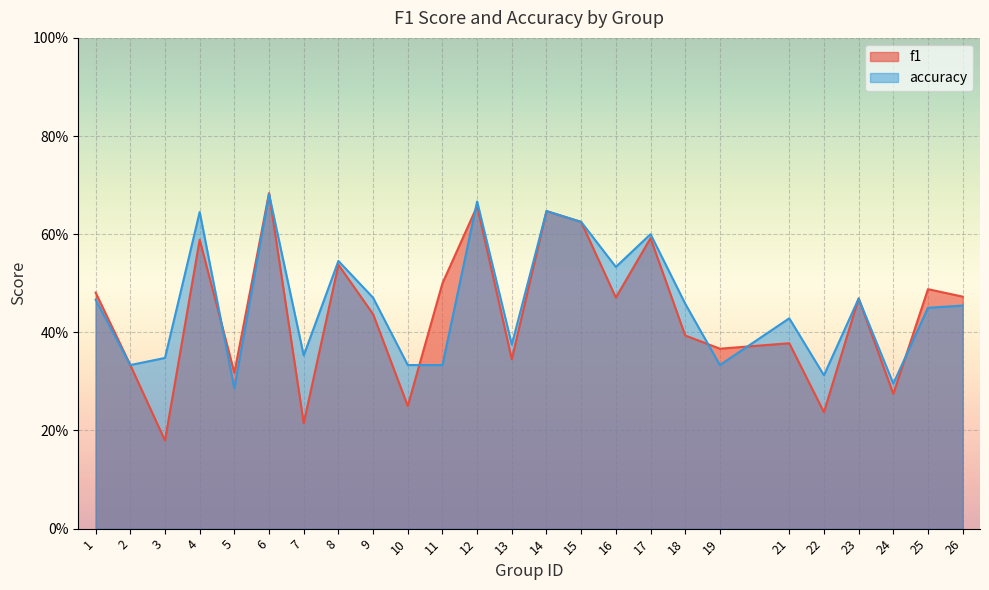

Between 15 and 17, which series saw the biggest shift?

f1